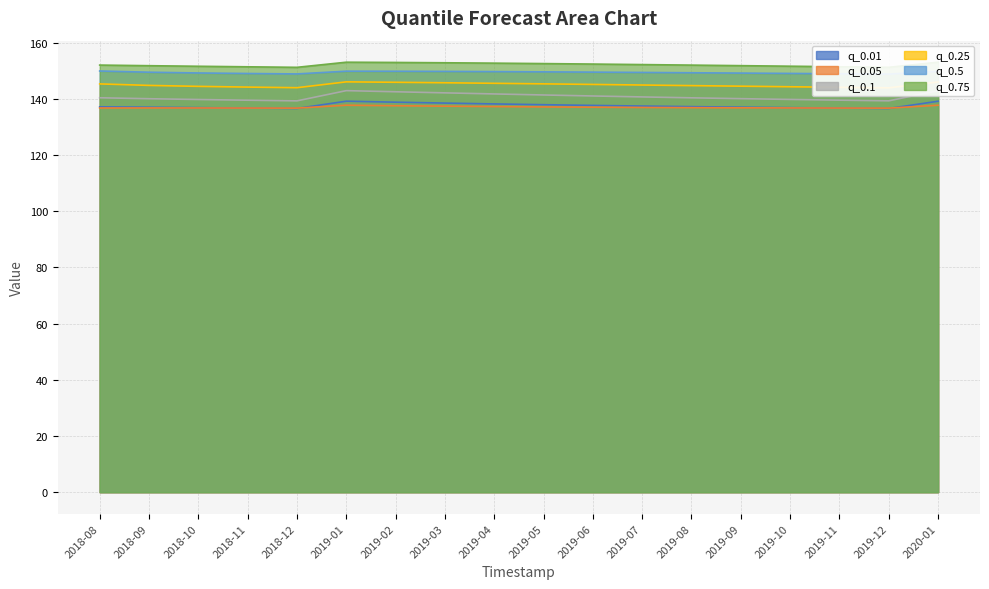

True or false: q_0.5 and q_0.75 cross at least once.

False